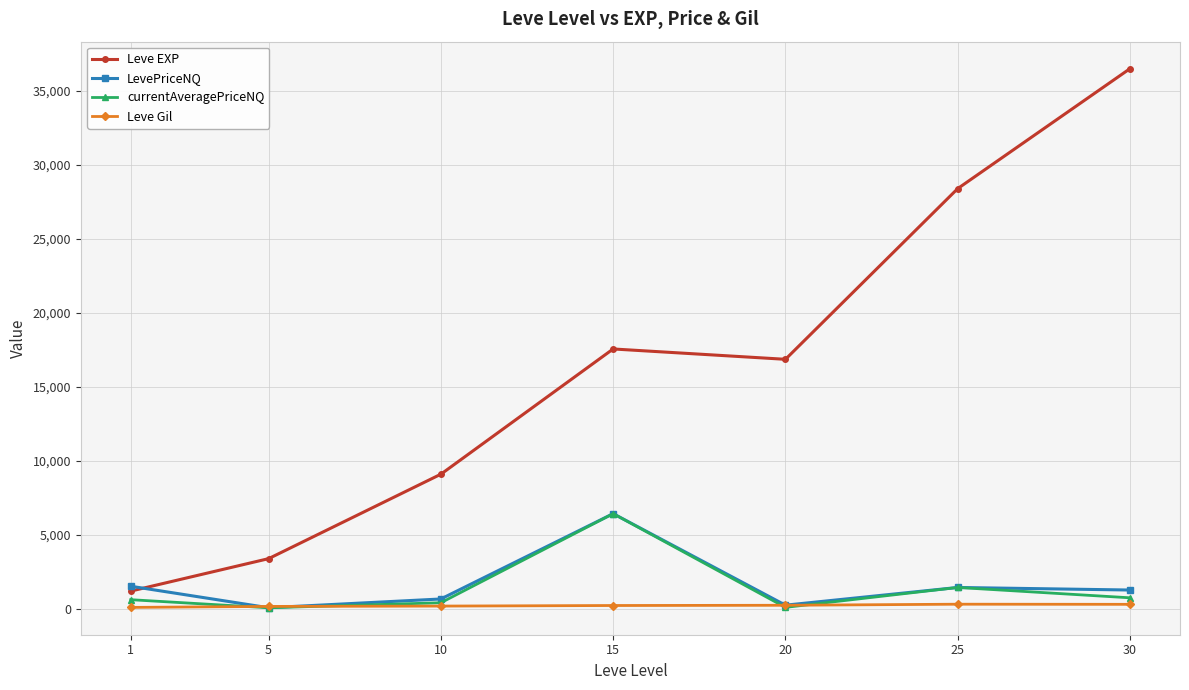

What are all the series names shown in the legend?

Leve EXP, LevePriceNQ, currentAveragePriceNQ, Leve Gil